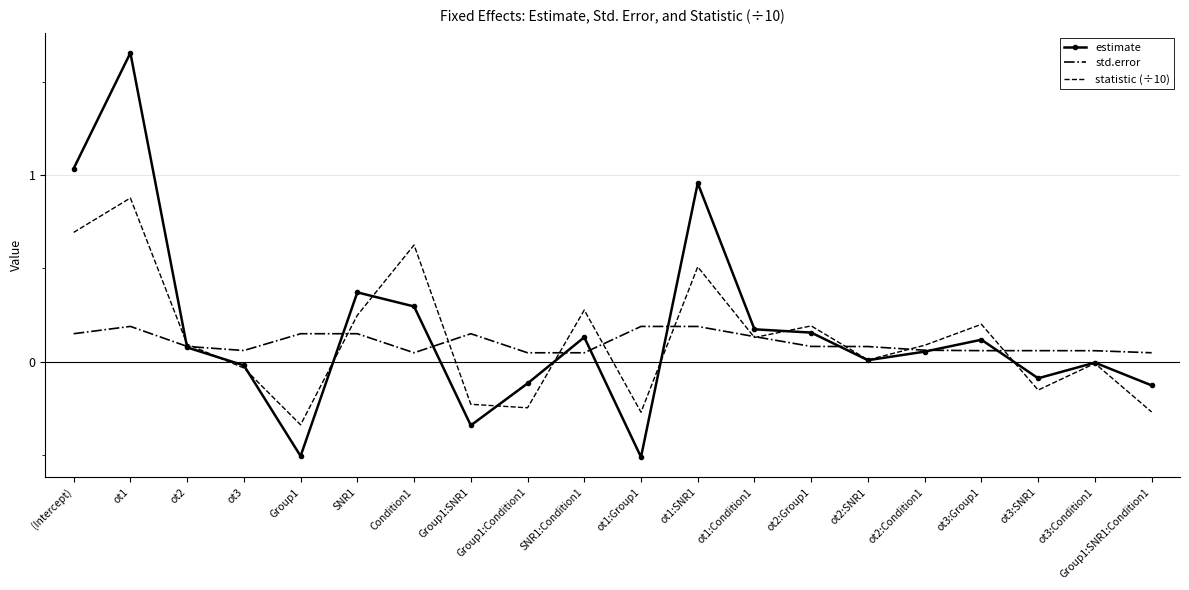

The estimate series shows 0.2 at ot1:SNR1. True or false?

False